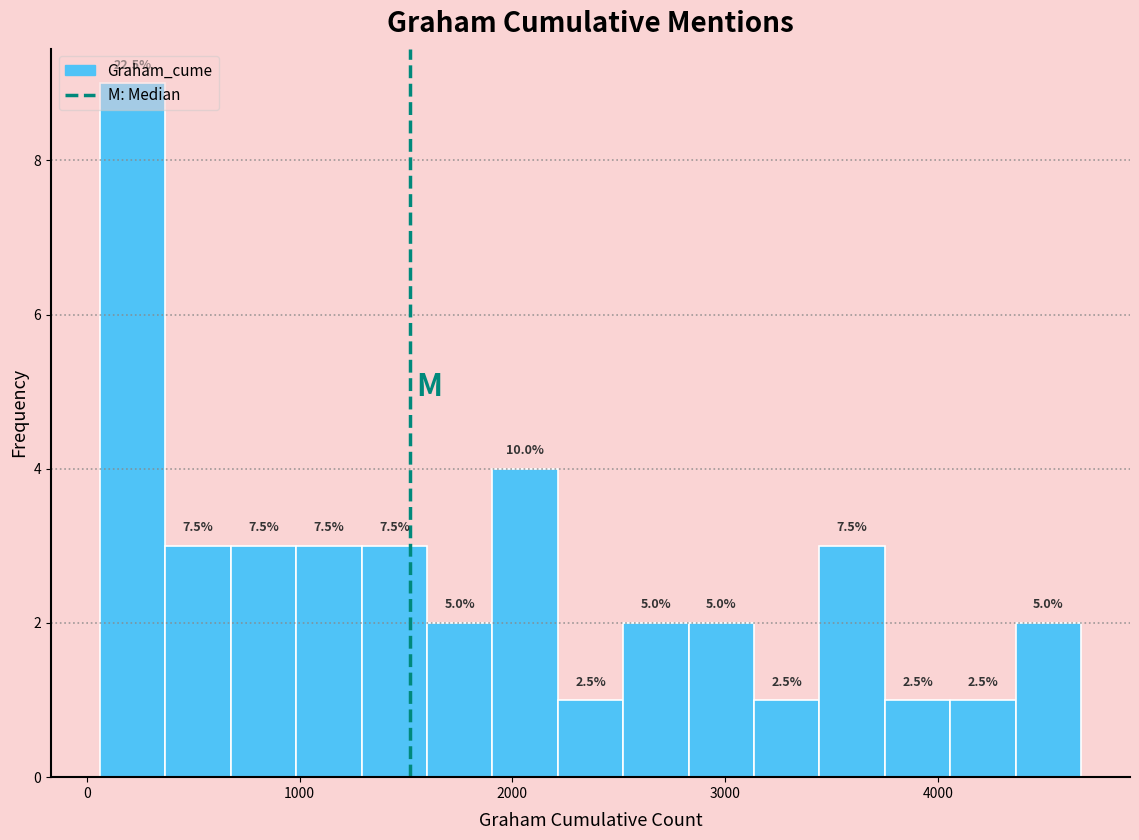

Around what value on the x-axis is the tallest bar? Give the approximate position of its centre, as read against the axis.

200